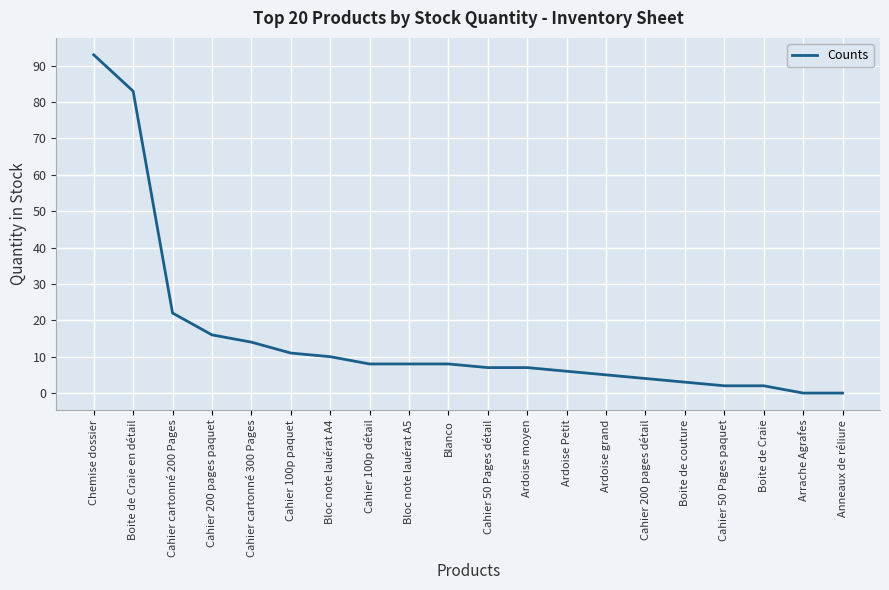

At which category does the chart reach its peak across all series?

Chemise dossier